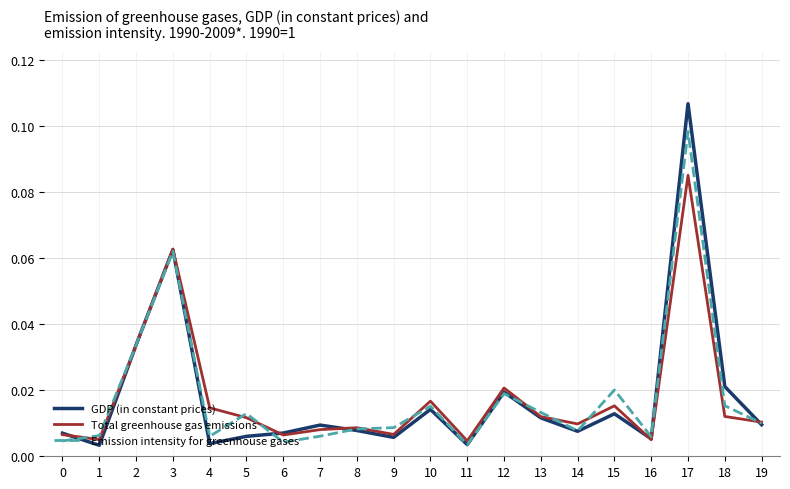

At 4, list the series in order from smallest to largest.

GDP (in constant prices), Emission intensity for greenhouse gases, Total greenhouse gas emissions